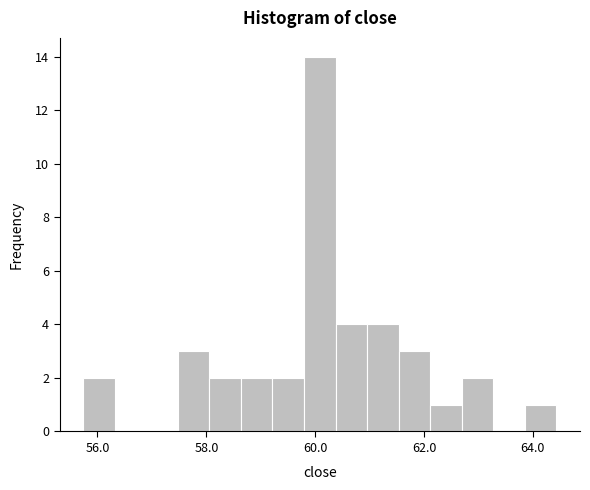

Around what value on the x-axis is the tallest bar? Give the approximate position of its centre, as read against the axis.

60.0